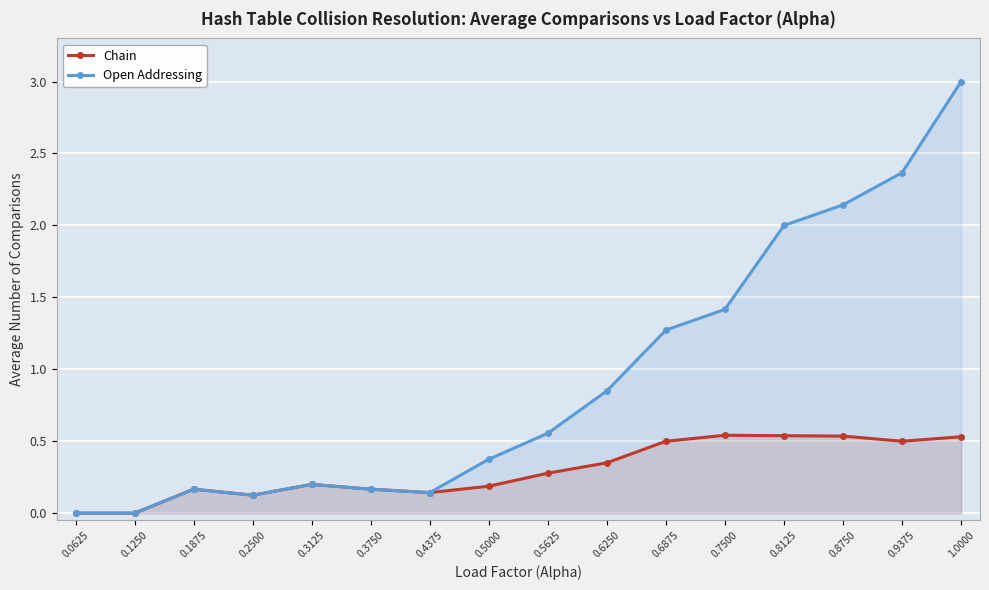

What is the difference between the maximum and minimum values in the Open Addressing series?

3.0